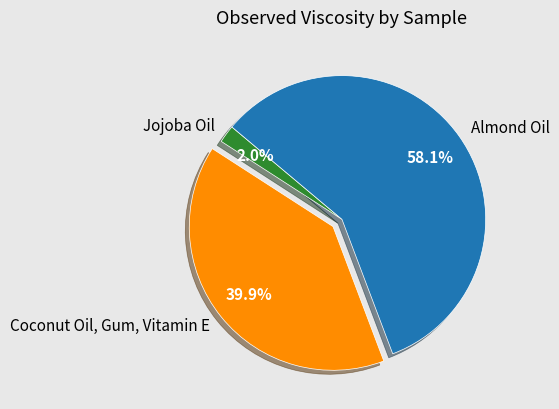

Rank the categories by value from highest to lowest.

Almond Oil, Coconut Oil, Gum, Vitamin E, Jojoba Oil